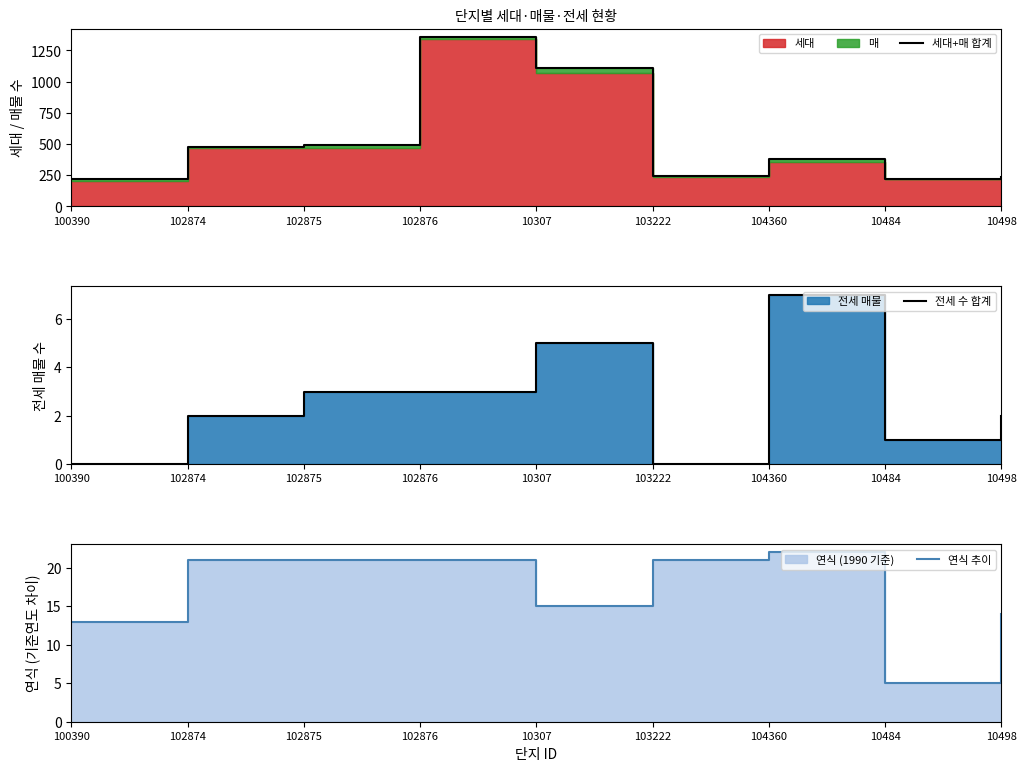

In 전세 수 합계, how many points are lower than both neighbors (excluding endpoints)?

2